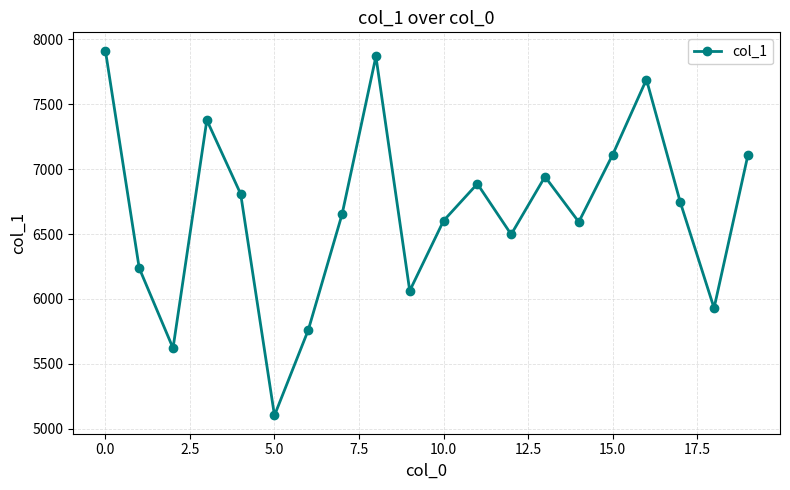

Does the chart have visible grid lines?

Yes